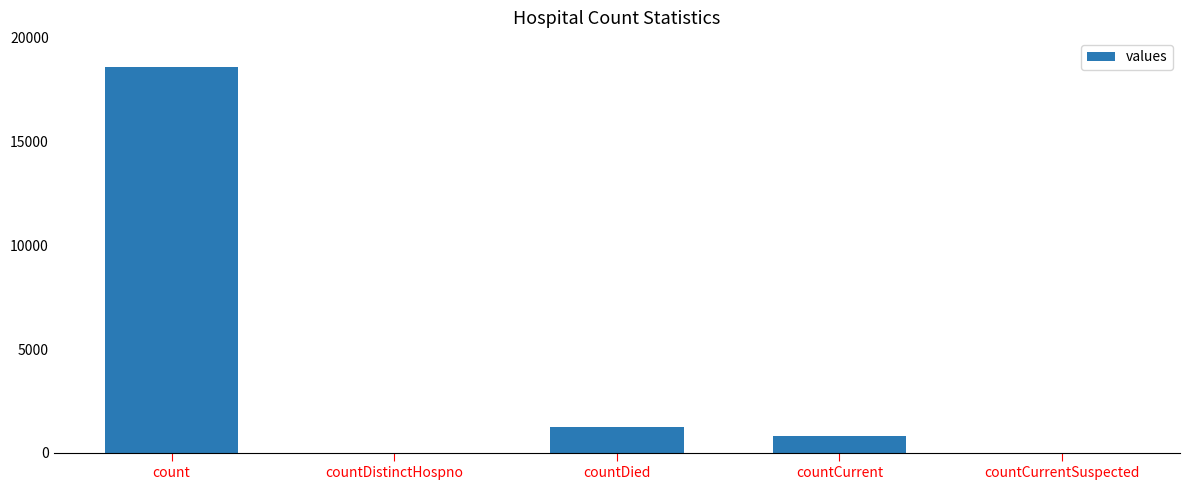

The value at countDied is 1250. True or false?

True